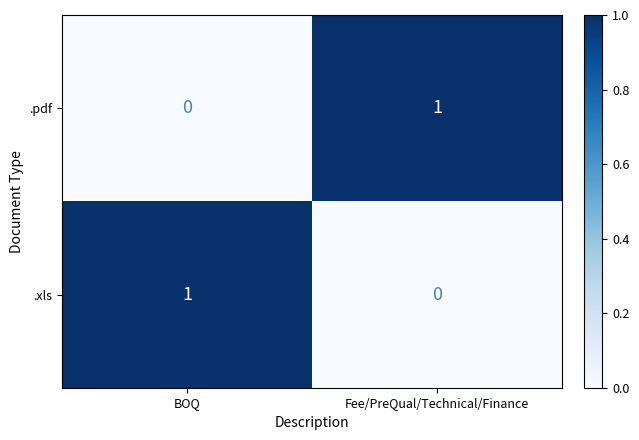

Is it true that .xls equals 1 at BOQ?

True